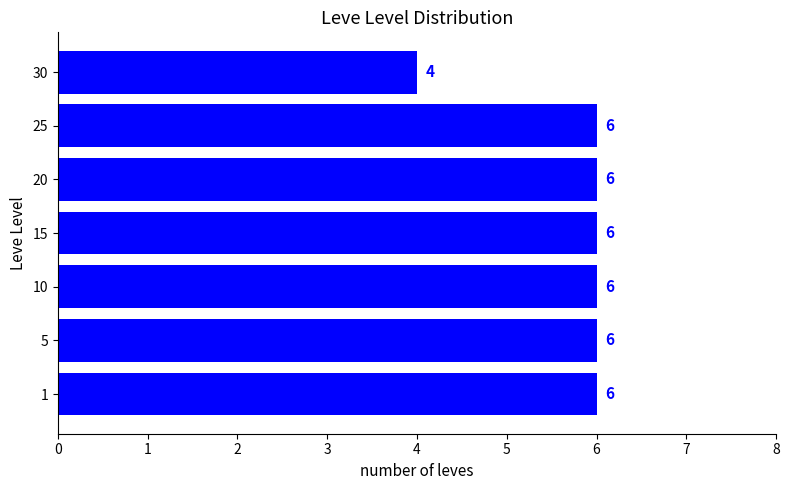

What is the average value?

6